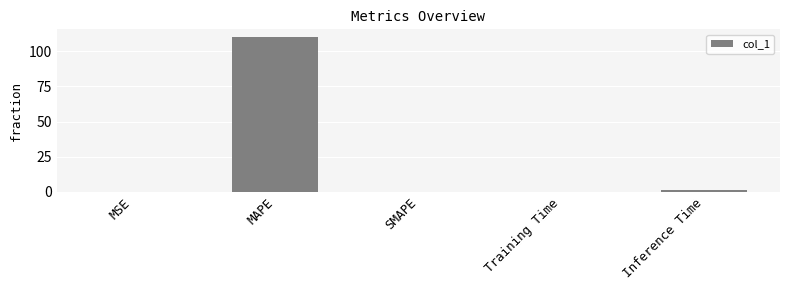

What is the change in value from MAPE to SMAPE?

-110.1